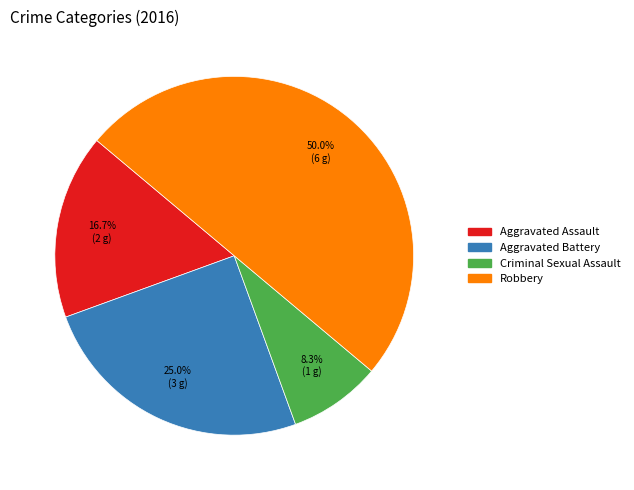

Rank the categories by value from lowest to highest.

Criminal Sexual Assault, Aggravated Assault, Aggravated Battery, Robbery